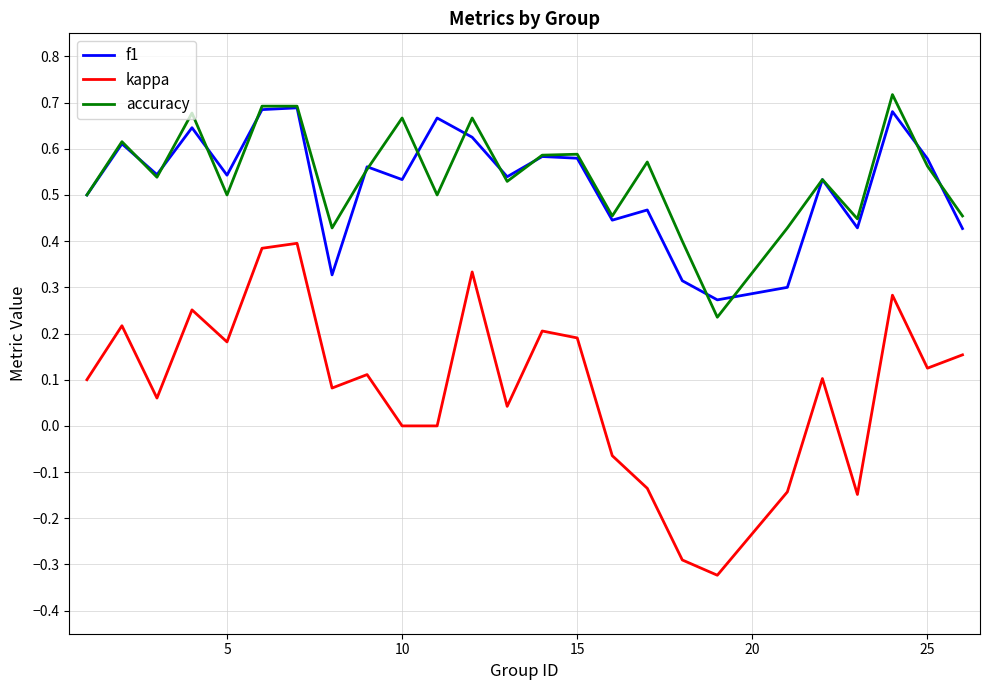

True or false: f1 and kappa cross at least once.

False